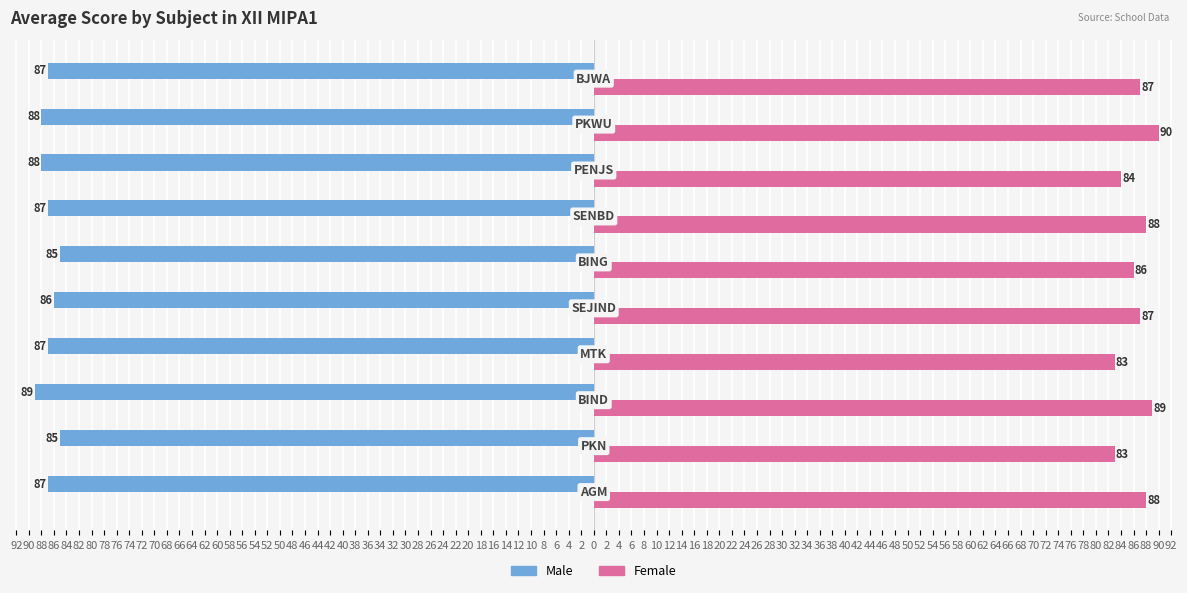

What are all the series names shown in the legend?

Male, Female